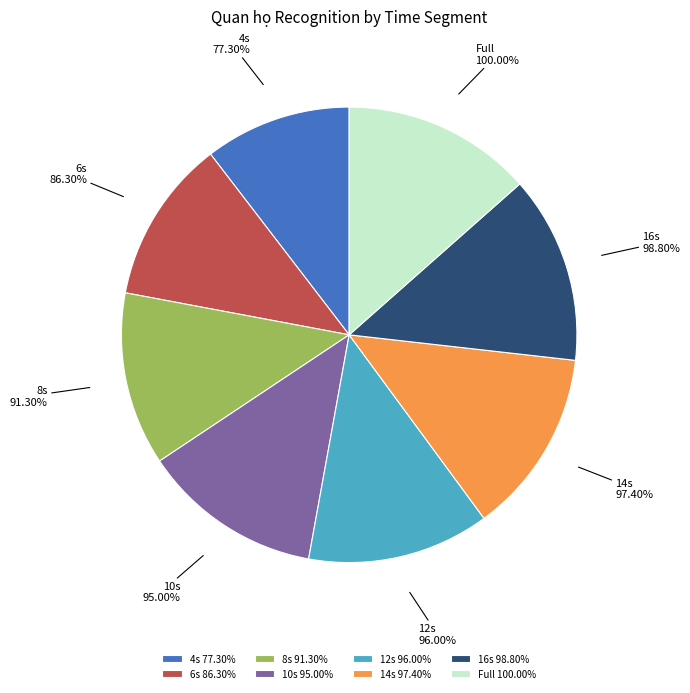

Is there any slice that represents more than half of the pie?

No